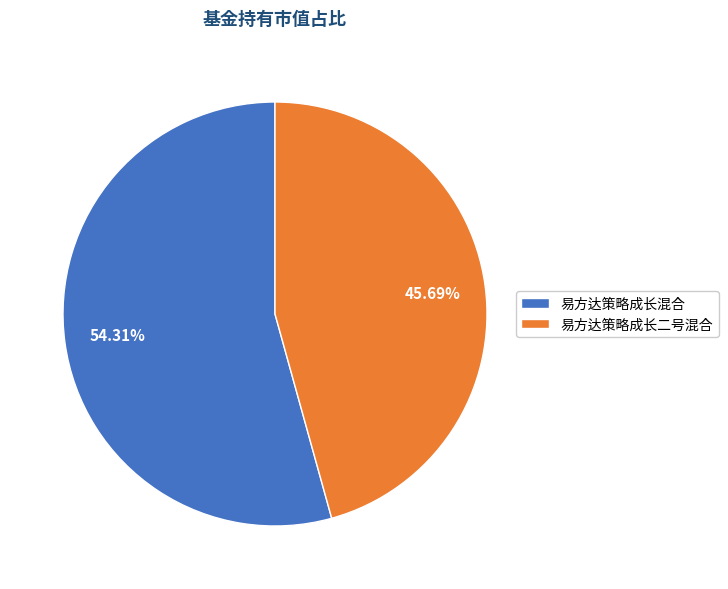

What portion of the pie excludes 易方达策略成长混合?

45.7%